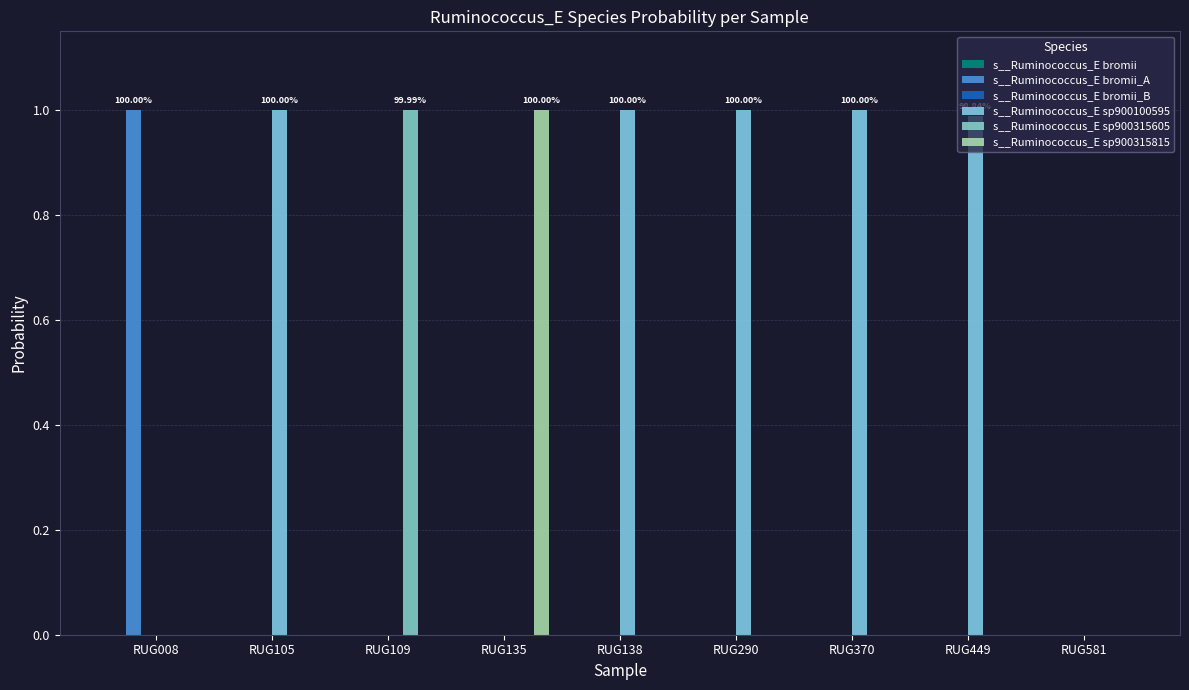

Which category has the lowest value across all series?

RUG449